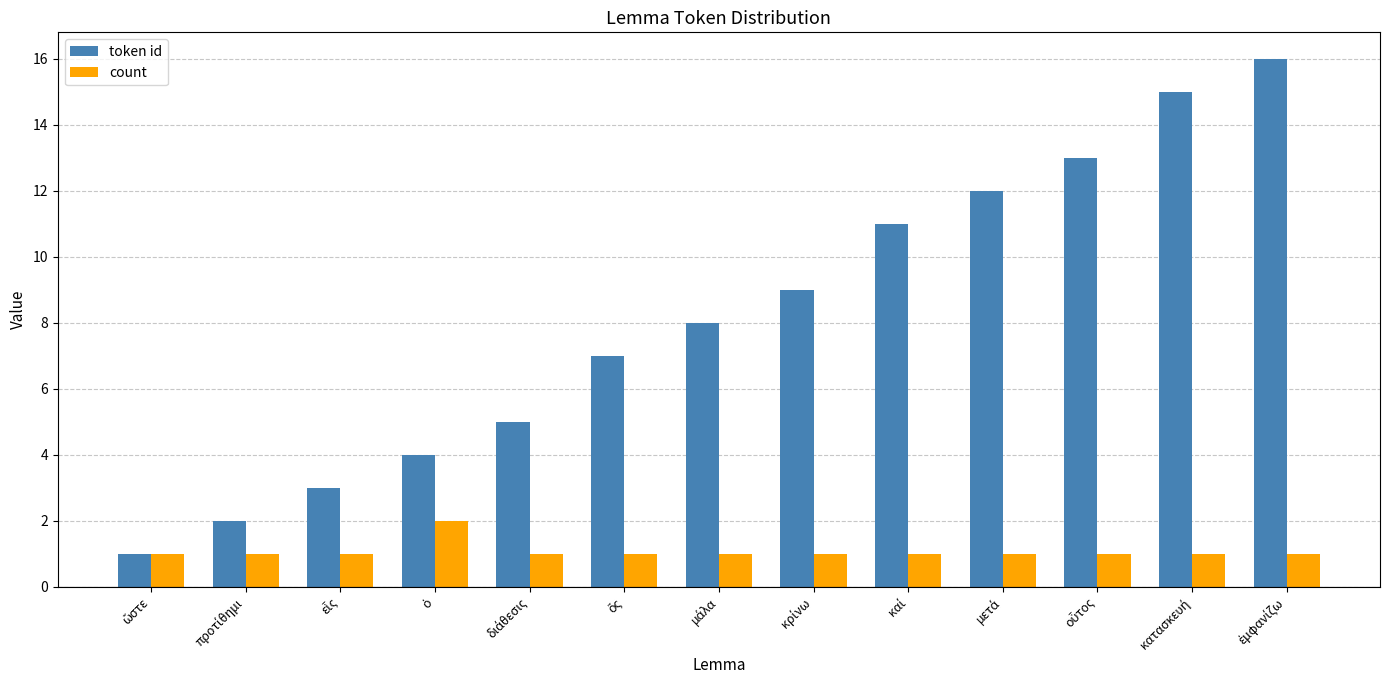

Rank the series by their maximum value, from lowest to highest.

count, token id